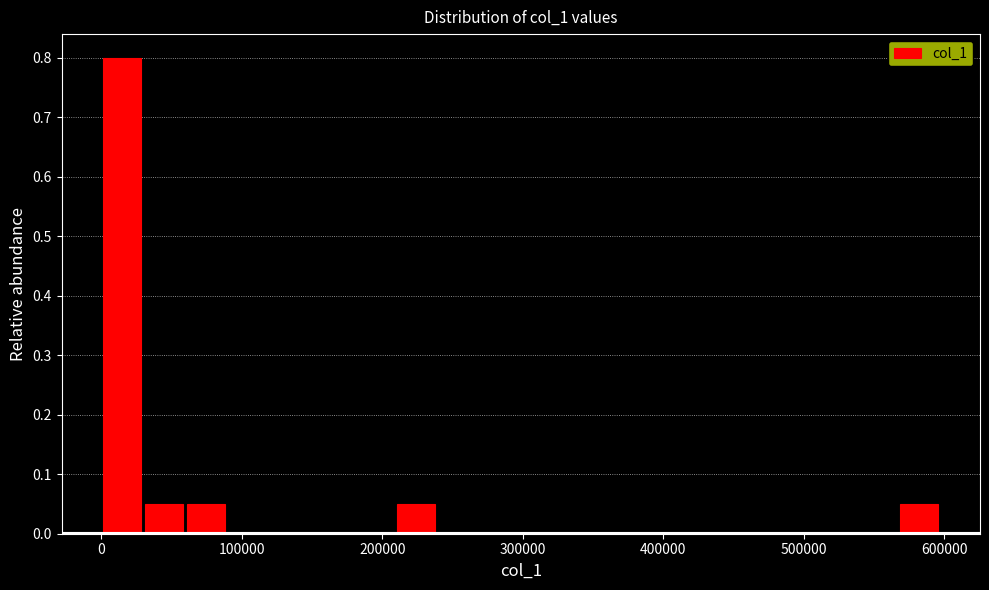

Around what value on the x-axis is the tallest bar? Give the approximate position of its centre, as read against the axis.

10000